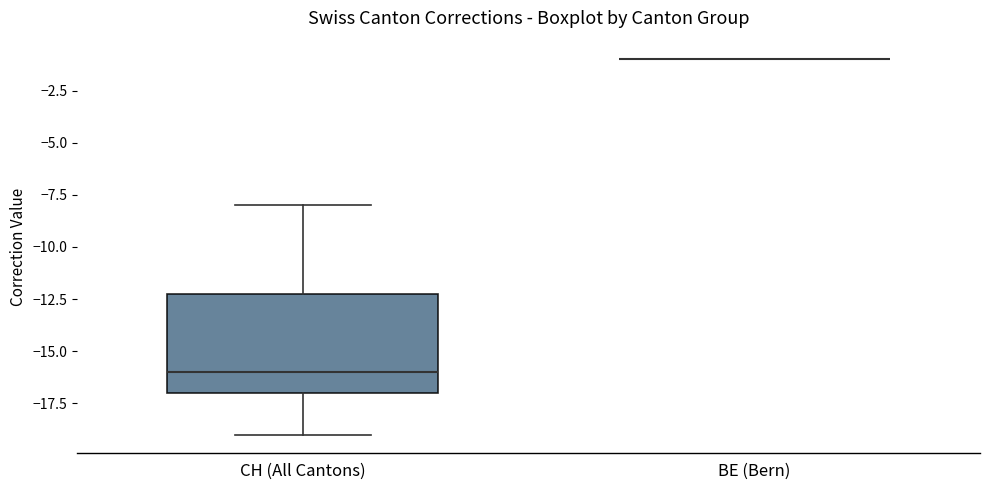

Where is the lower edge of the box for CH (All Cantons) on the y-axis? The values are not printed on the chart, so give them approximately, as read against the axis.

-17